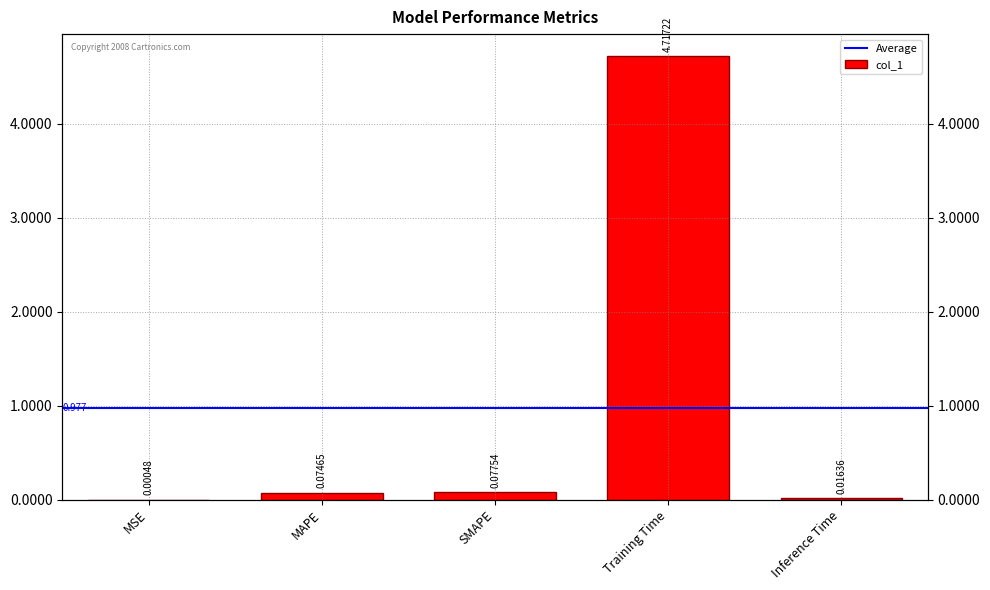

What is the label of the 3rd bar from the right?

SMAPE